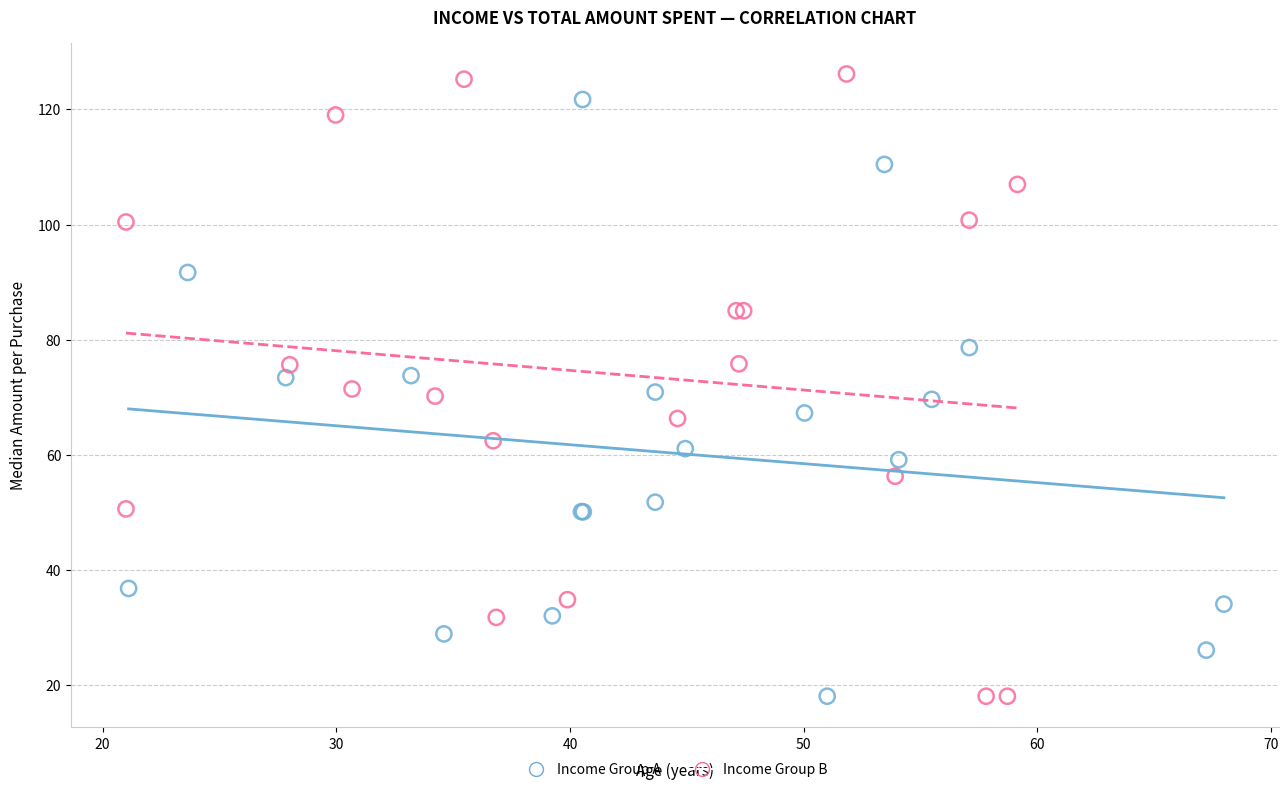

What are all the series names shown in the legend?

Income Group A, Income Group B